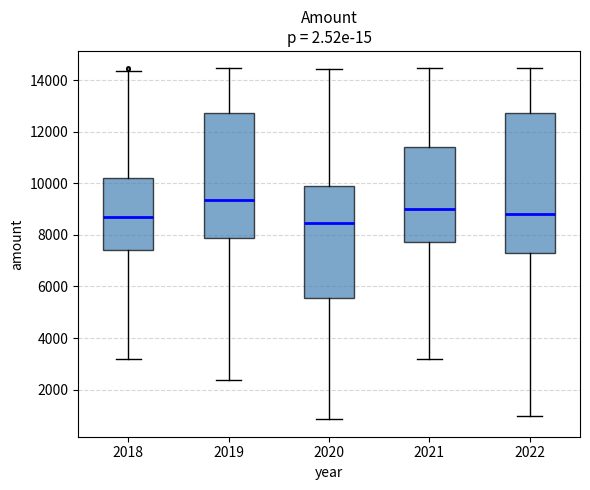

Reading left to right, transcribe this box plot: for each box, give where its median line is, the range the box spans, and where its two whiskers end, as read against the y-axis. The values are not printed on the chart, so give them approximately, as read against the axis.

2018: median 8600, box 7400 to 10200, whiskers 3200 to 14400
2019: median 9400, box 7800 to 12800, whiskers 2400 to 14400
2020: median 8400, box 5600 to 10000, whiskers 800 to 14400
2021: median 9000, box 7800 to 11400, whiskers 3200 to 14400
2022: median 8800, box 7400 to 12800, whiskers 1000 to 14400